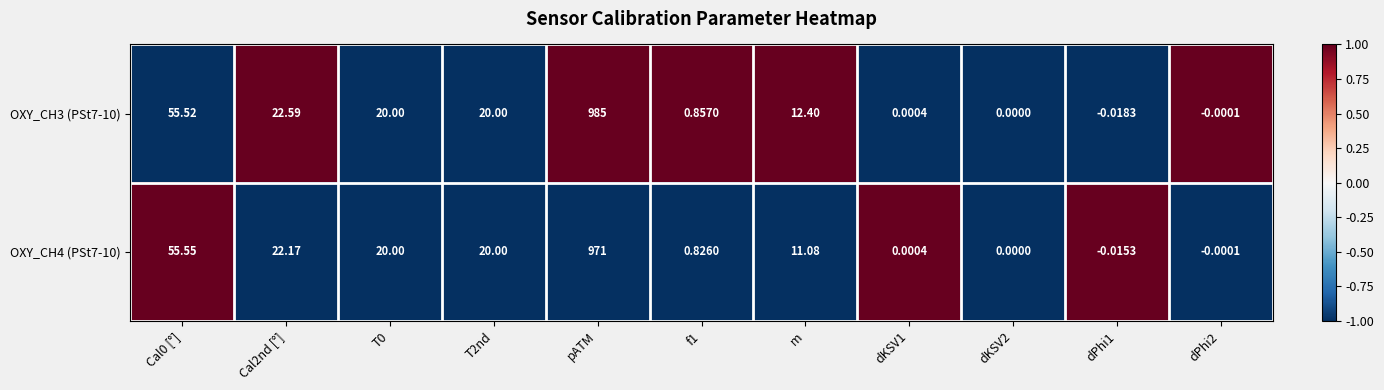

Which series changed the most between Cal2nd [°] and f1?

OXY_CH3 (PSt7-10)